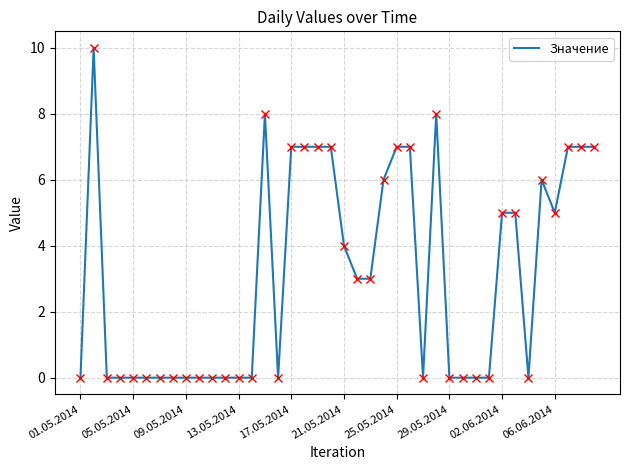

What is the greatest value displayed?

10